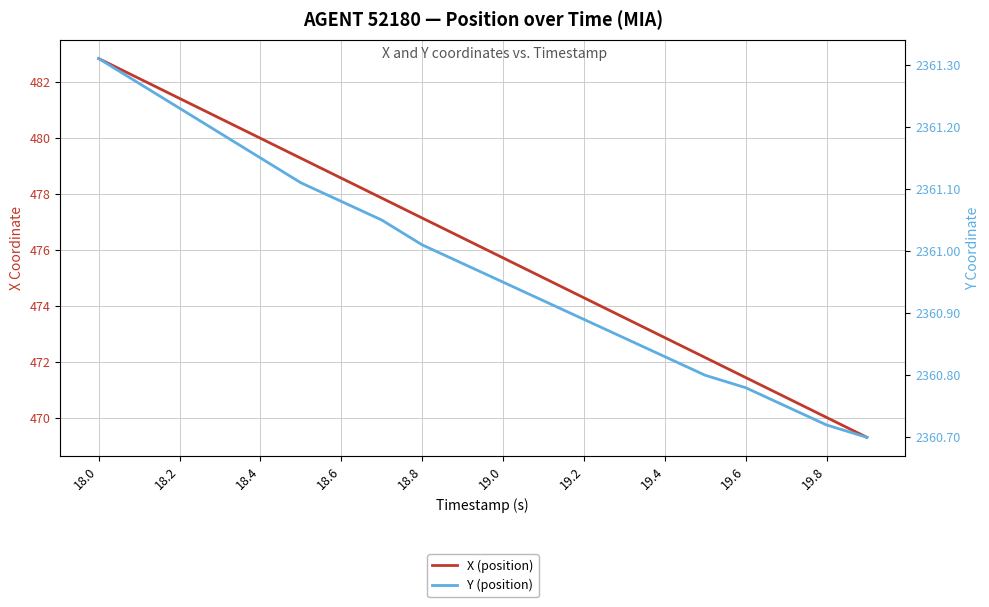

What is the sum of all Y (position) values?

47219.6